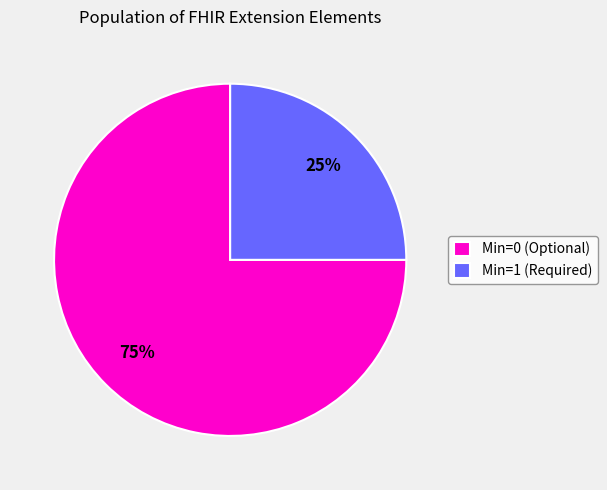

How many slices are in this pie chart?

2